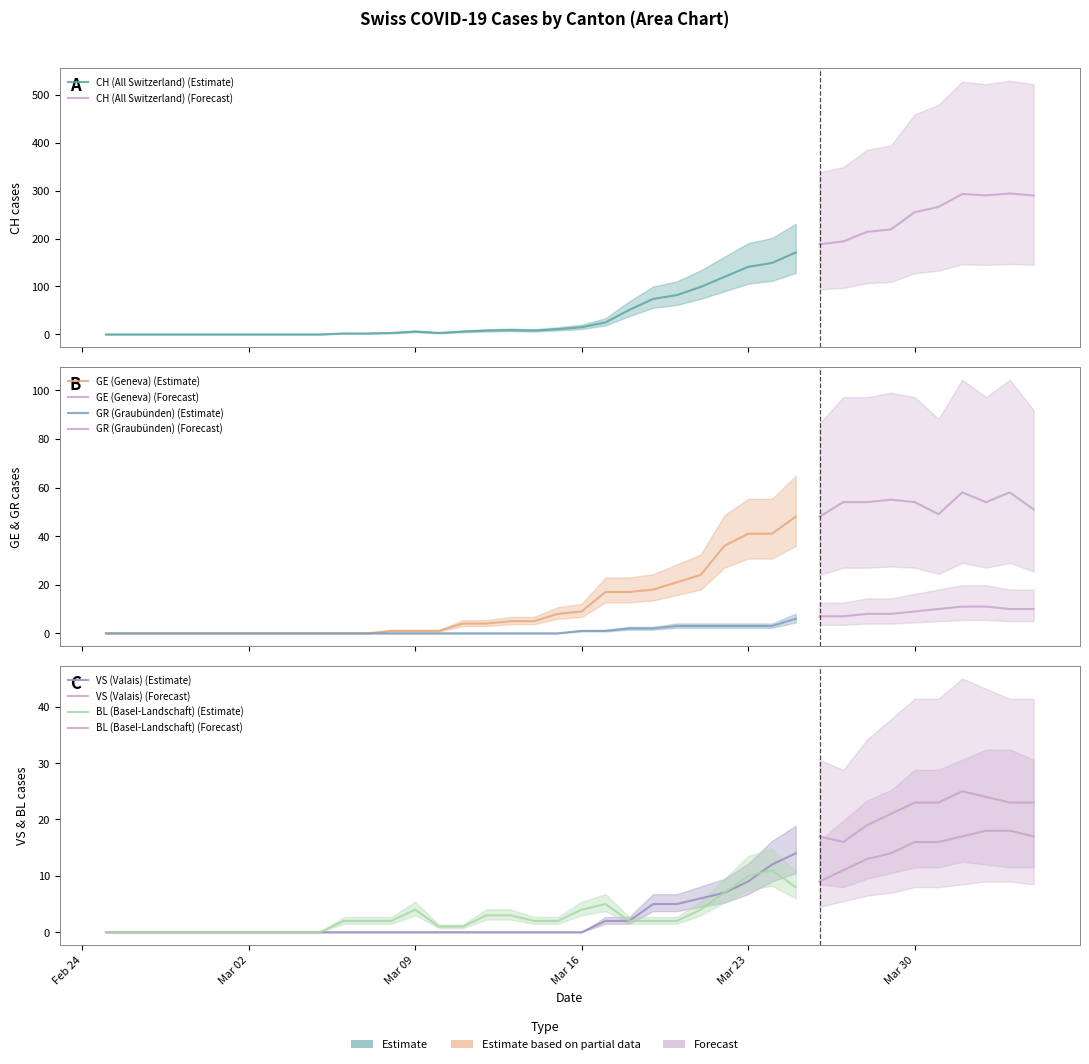

Which series has the largest range (max minus min)?

CH